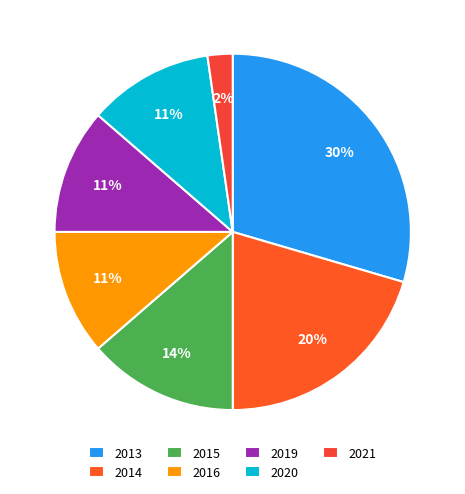

To the nearest percent, what percentage of the pie is 2020?

11%